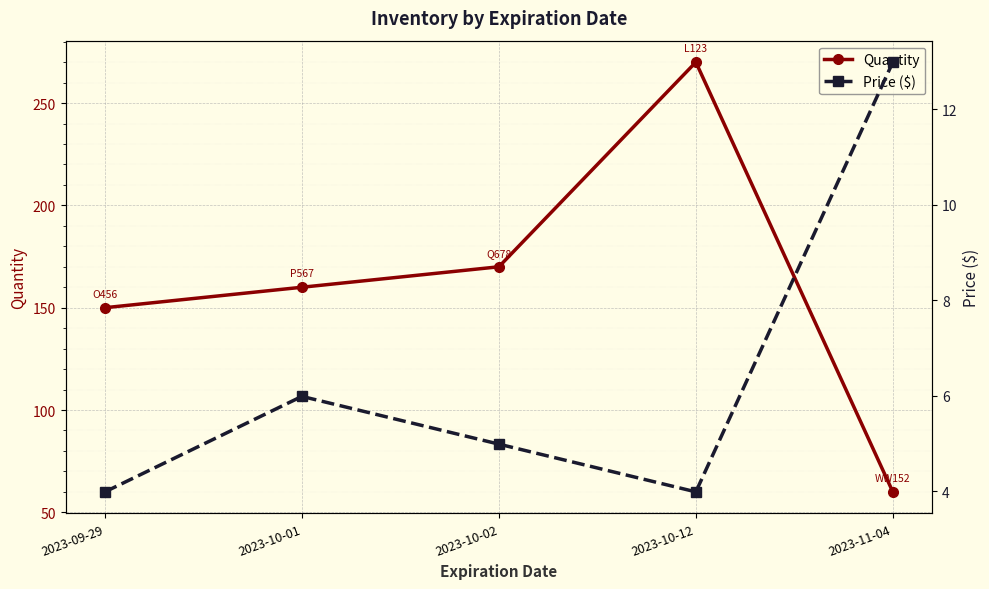

Reading left to right, what are all the values shown in this chart?

Quantity: 2023-09-29=150.0	2023-10-01=160.0	2023-10-02=170.0	2023-10-12=270.0	2023-11-04=60.0
Price ($): 2023-09-29=4.0	2023-10-01=6.0	2023-10-02=5.0	2023-10-12=4.0	2023-11-04=13.0